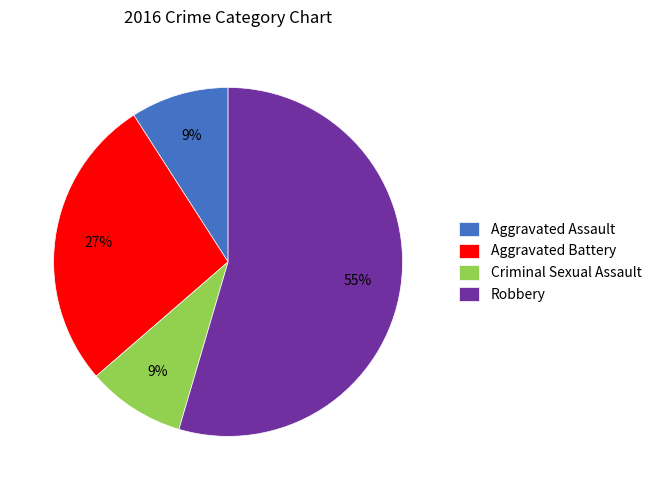

Which slice is the largest?

Robbery